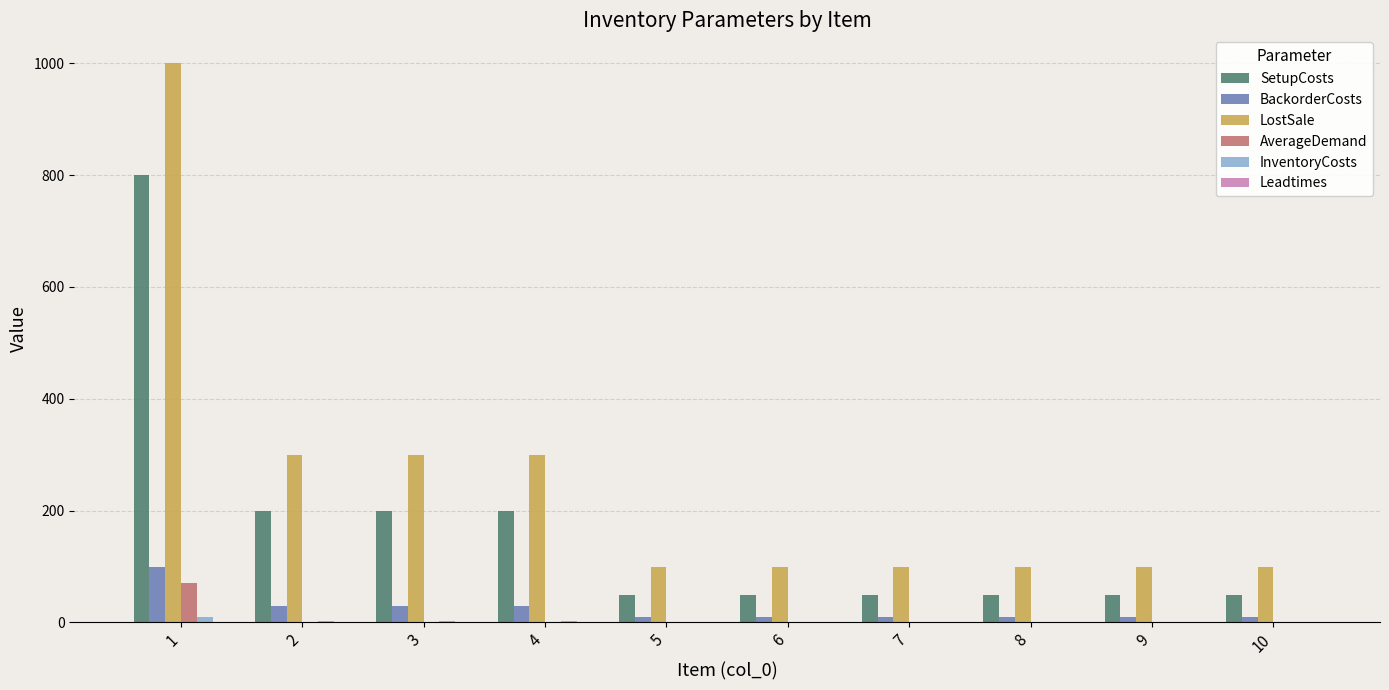

What is the sum of all BackorderCosts values?

250